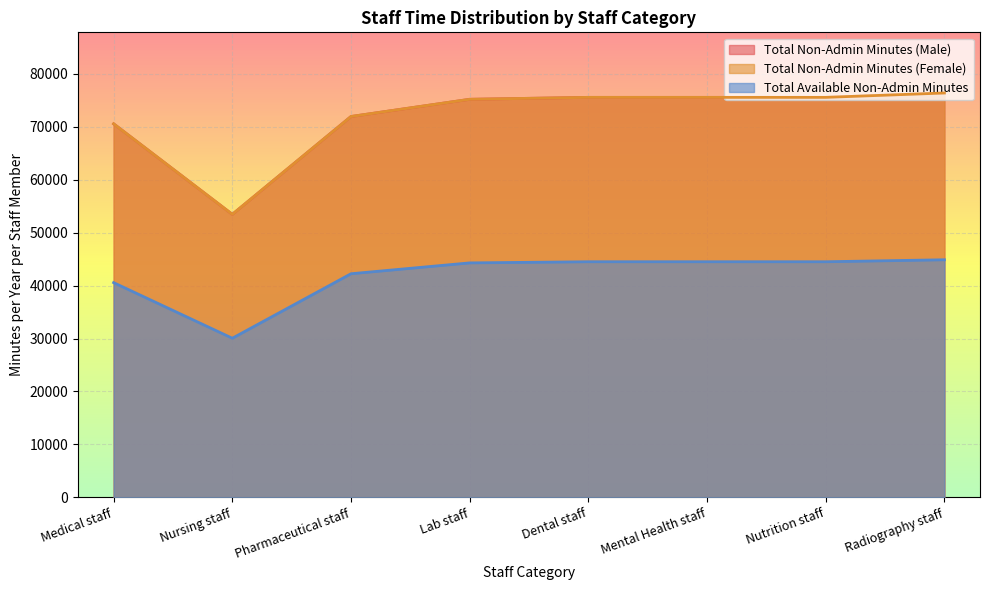

True or false: Total Non-Admin Minutes (Female) has more than 2 interior local peaks.

False